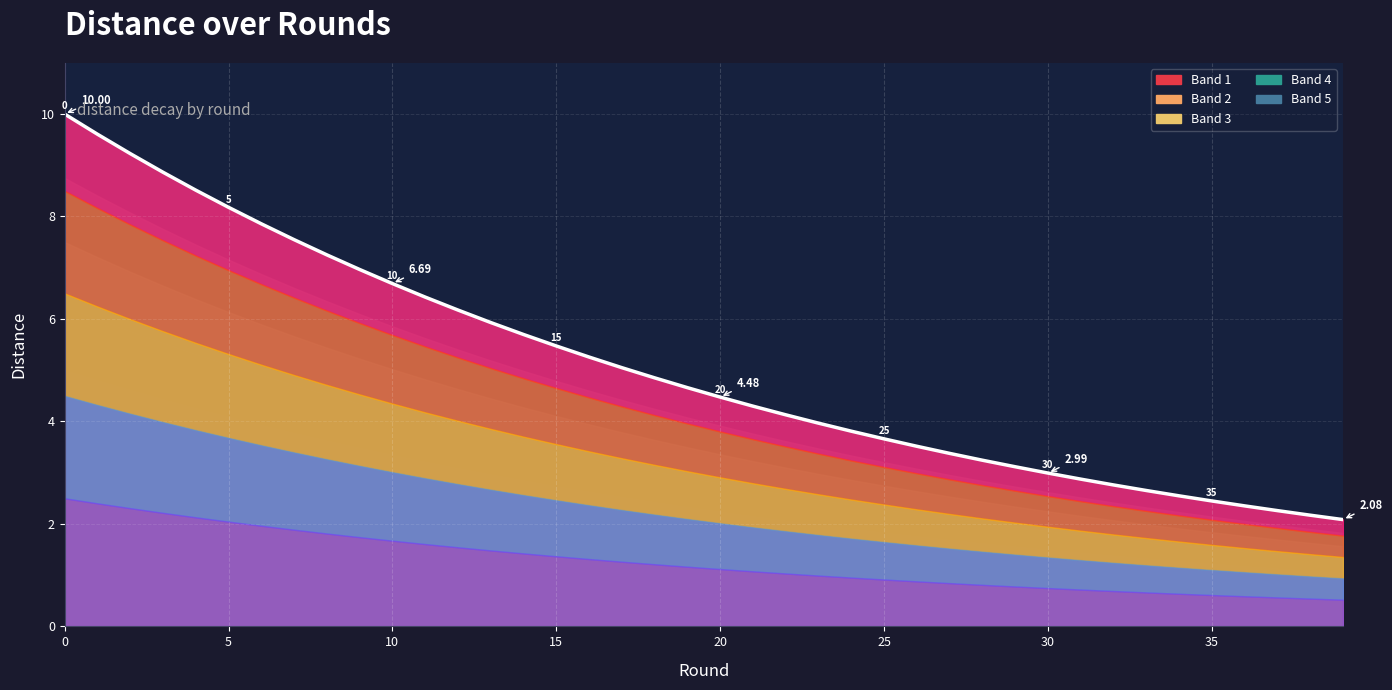

How many lines are shown in the chart?

1